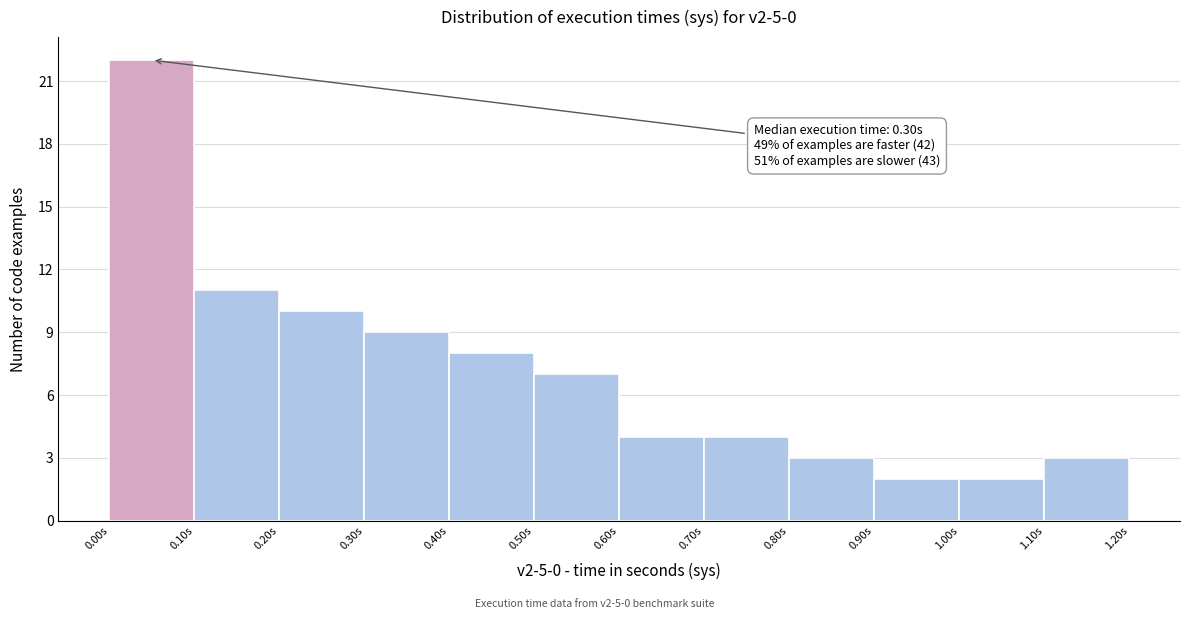

Which range on the x-axis has the tallest bar?

0.0 to 0.1